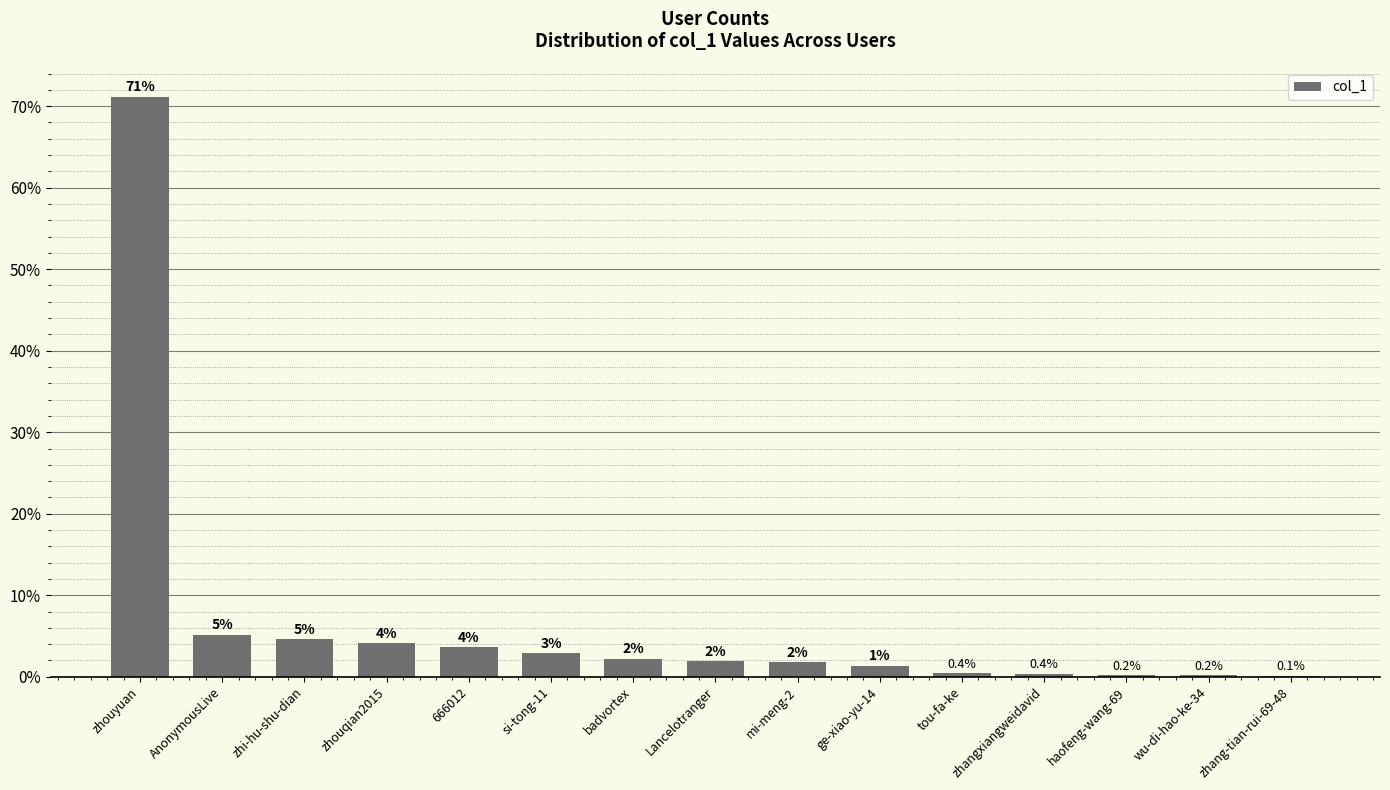

List the labels in order of value, smallest first.

zhang-tian-rui-69-48, wu-di-hao-ke-34, haofeng-wang-69, zhangxiangweidavid, tou-fa-ke, ge-xiao-yu-14, mi-meng-2, Lancelotranger, badvortex, si-tong-11, 666012, zhouqian2015, zhi-hu-shu-dian, AnonymousLive, zhouyuan